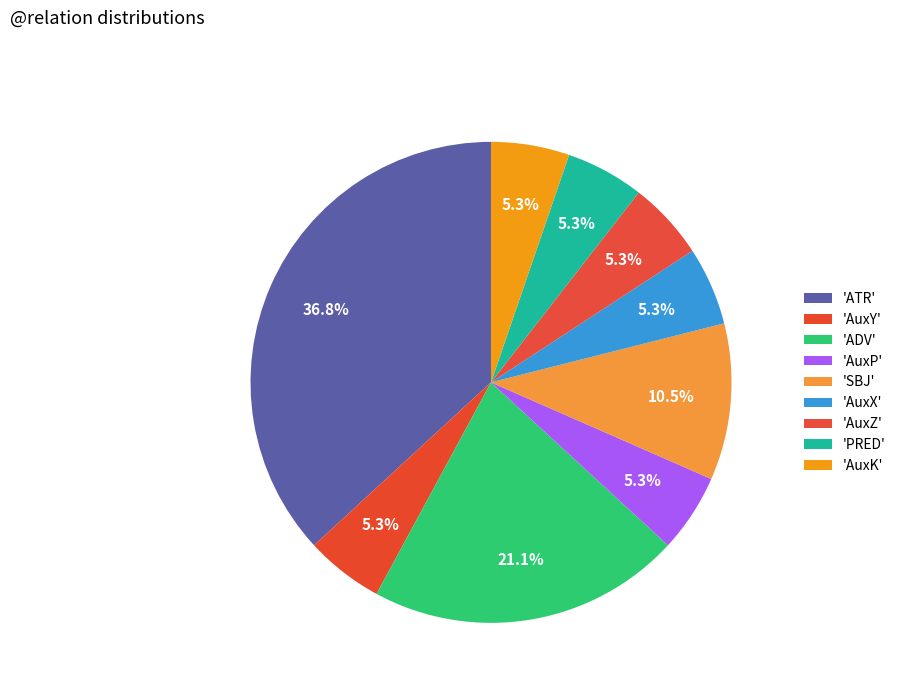

How many slices are in this pie chart?

9